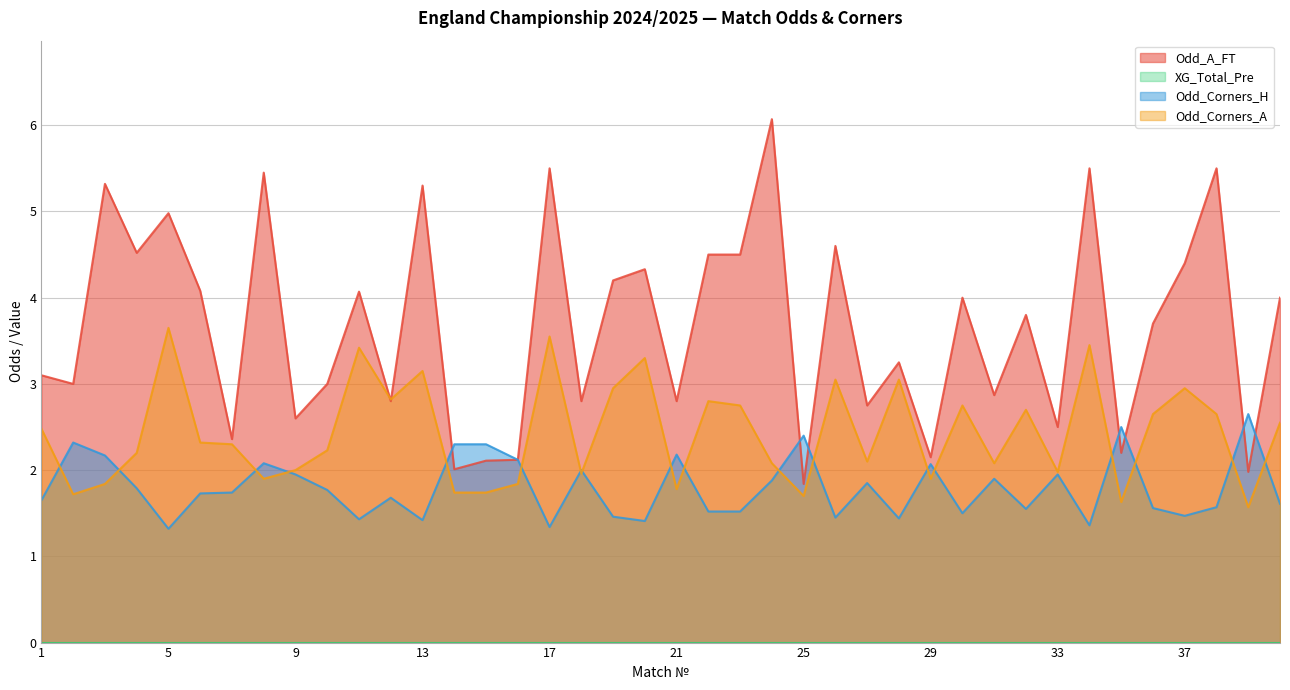

Which series changed the most between 30 and 38?

Odd_A_FT